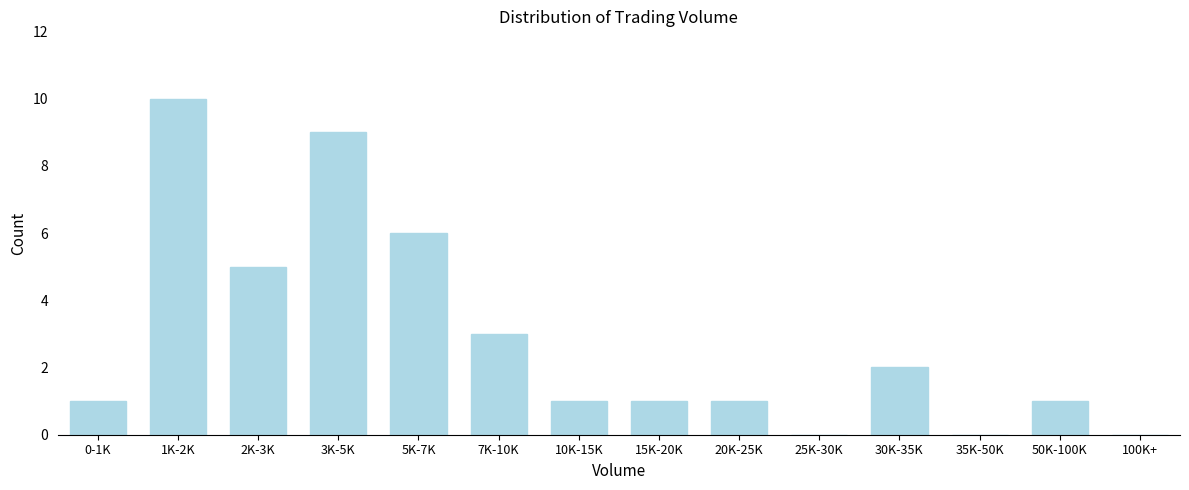

Reading left to right, list all the values displayed in this chart.

0-1K=1	1K-2K=10	2K-3K=5	3K-5K=9	5K-7K=6	7K-10K=3	10K-15K=1	15K-20K=1	20K-25K=1	25K-30K=0	30K-35K=2	35K-50K=0	50K-100K=1	100K+=0